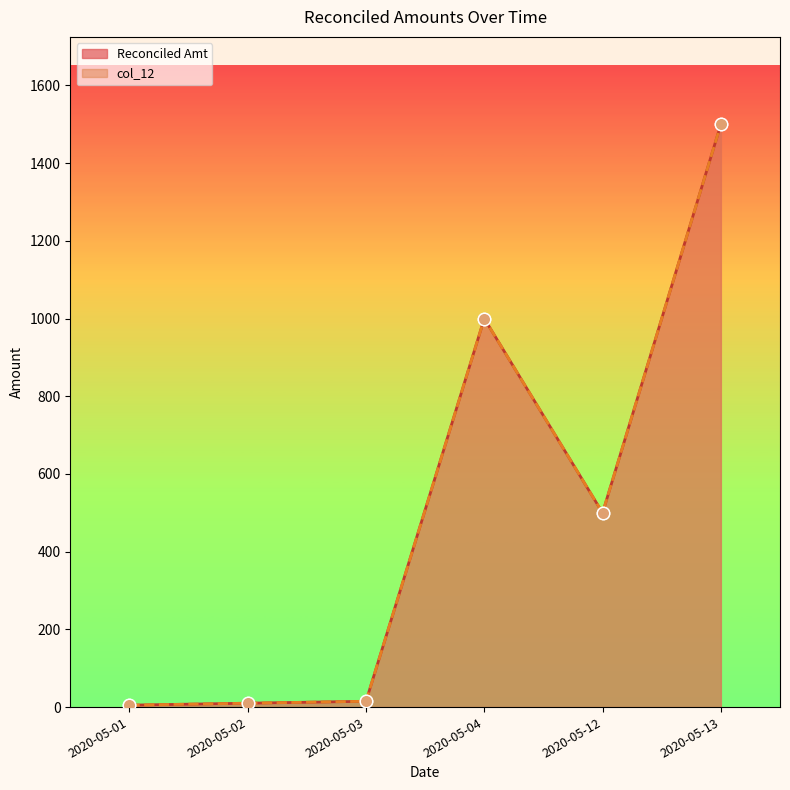

Which series reaches the minimum Y coordinate?

Reconciled Amt